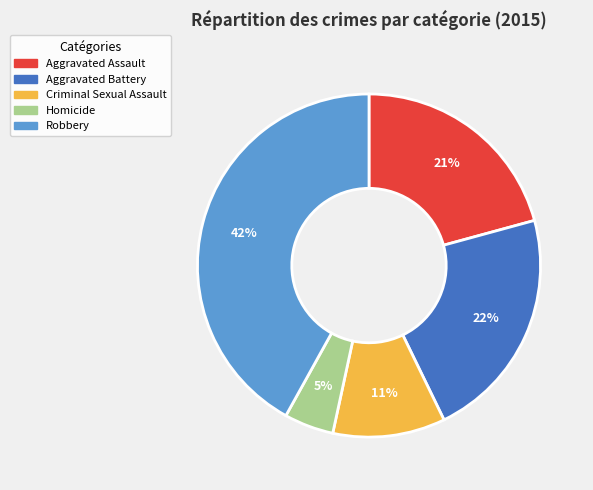

To the nearest percent, what is the difference between the largest and smallest slice percentages?

37%